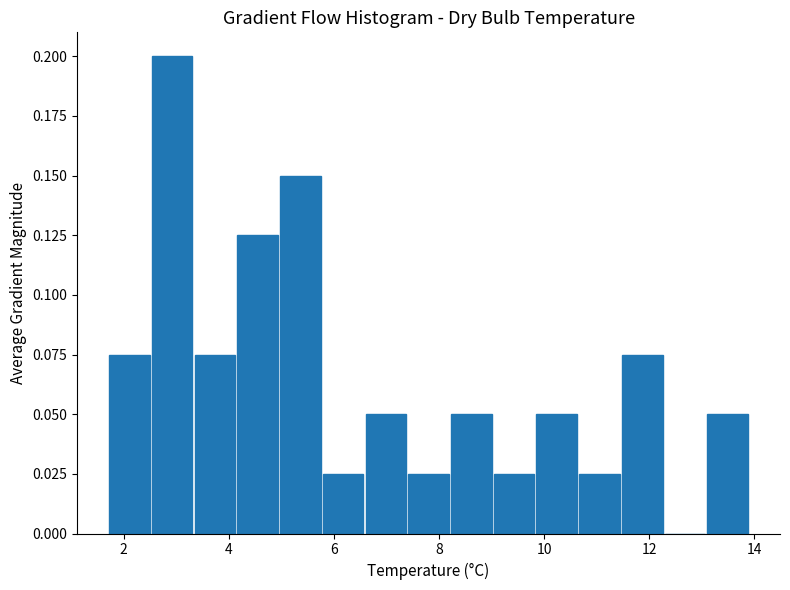

Reading left to right, transcribe this chart: for each bar, give the range it covers on the x-axis and its height. Neither the bar edges nor the heights are printed on the chart, so give them approximately, as read against the axes.

1.8 to 2.6: 0.075
2.6 to 3.4: 0.200
3.4 to 4.2: 0.075
4.2 to 5.0: 0.125
5.0 to 5.8: 0.150
5.8 to 6.6: 0.025
6.6 to 7.4: 0.050
7.4 to 8.2: 0.025
8.2 to 9.0: 0.050
9.0 to 9.8: 0.025
9.8 to 10.6: 0.050
10.6 to 11.4: 0.025
11.4 to 12.2: 0.075
12.2 to 13.0: 0
13.0 to 14.0: 0.050